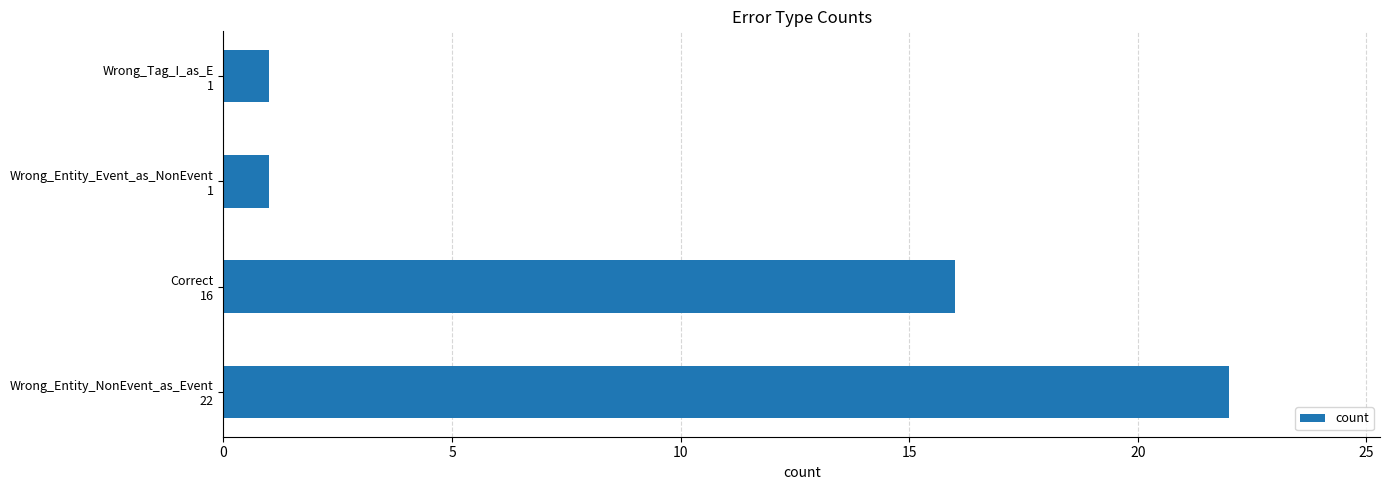

What is the maximum value shown in the chart?

22